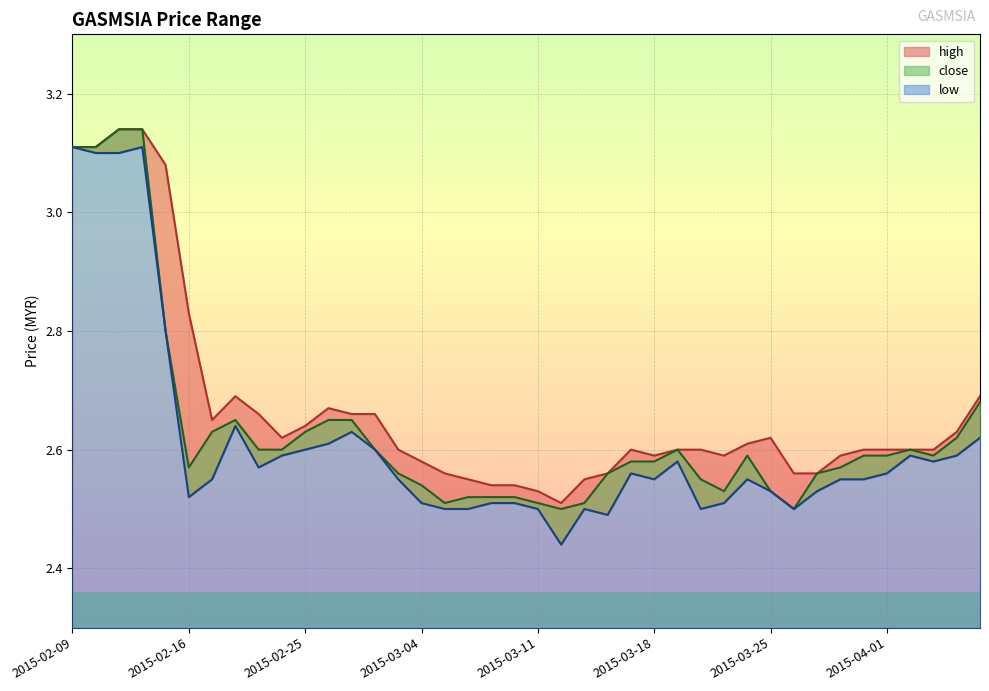

What position from the right is 2015-02-24?

31